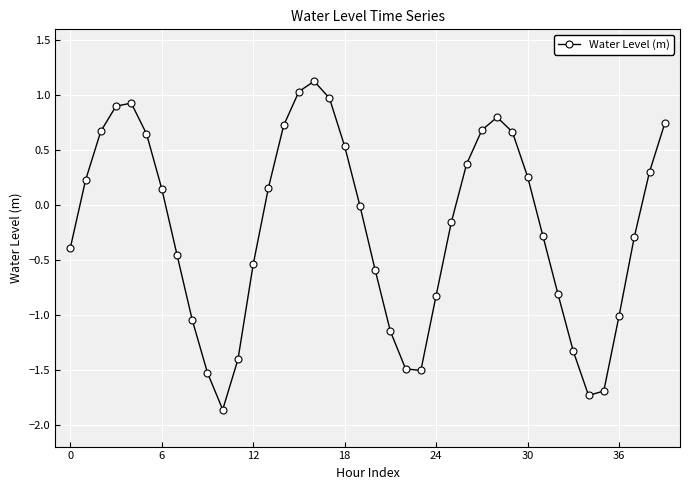

What is the smallest value displayed?

-1.9